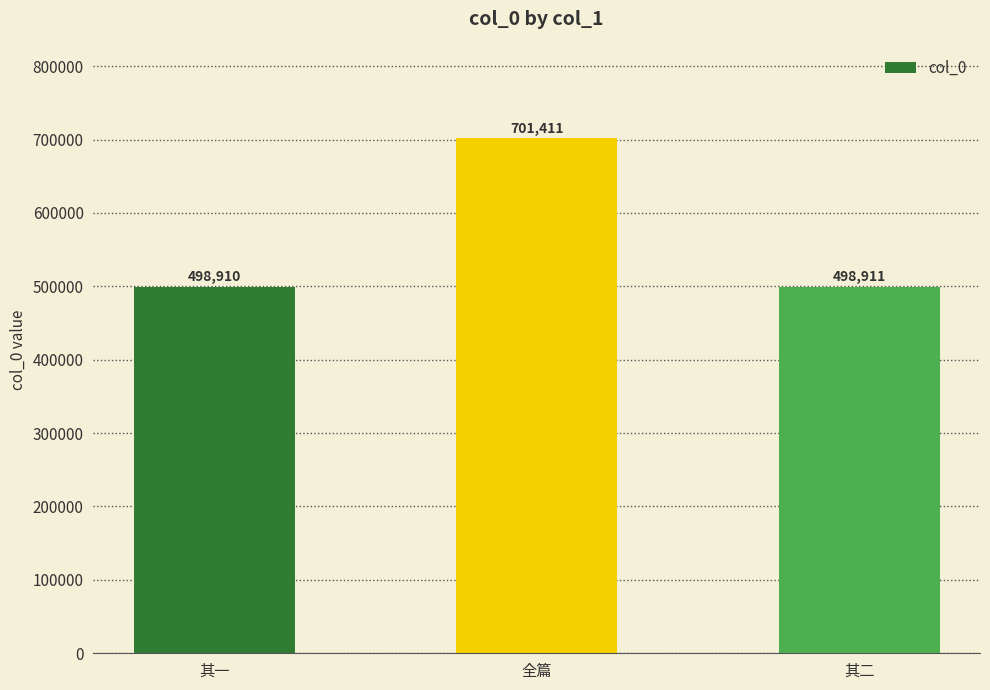

Reading left to right, extract all data points from this chart.

498910	701411	498911